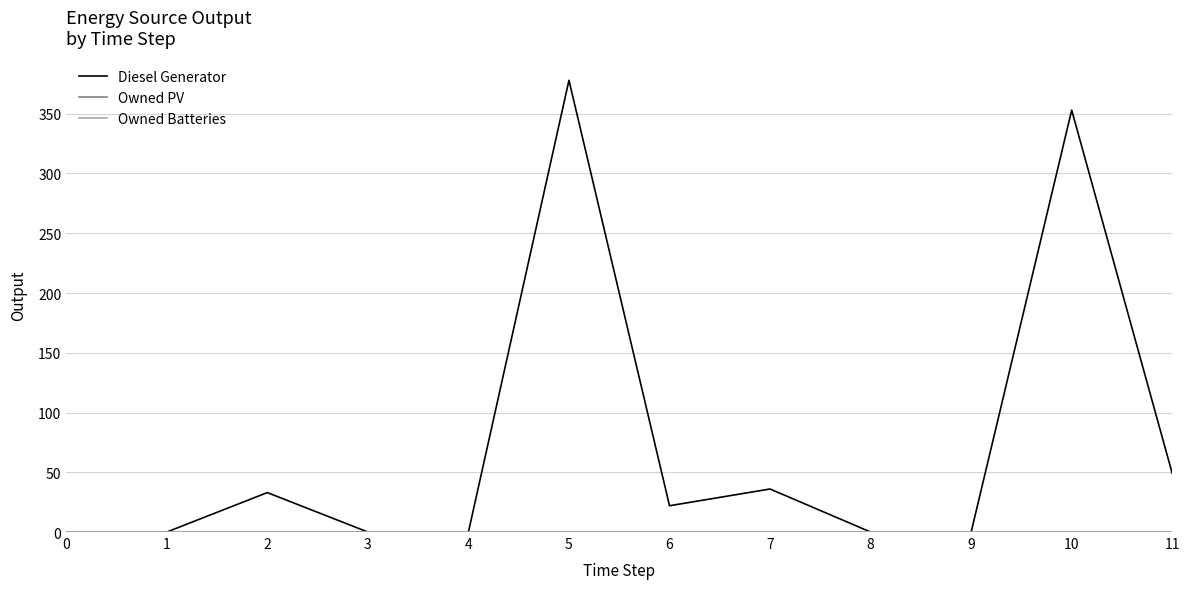

Does the chart display data point markers on the line(s)?

No